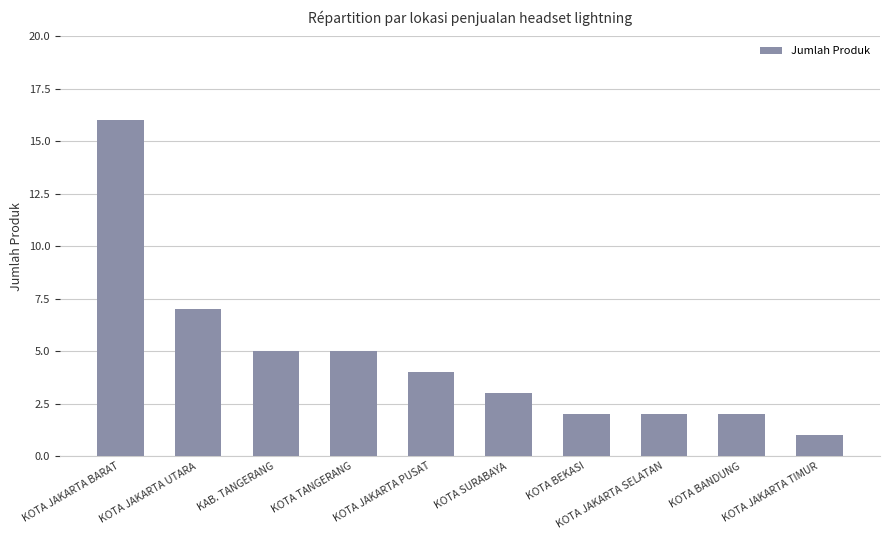

Where is the data nearest to the value 8?

KOTA JAKARTA UTARA